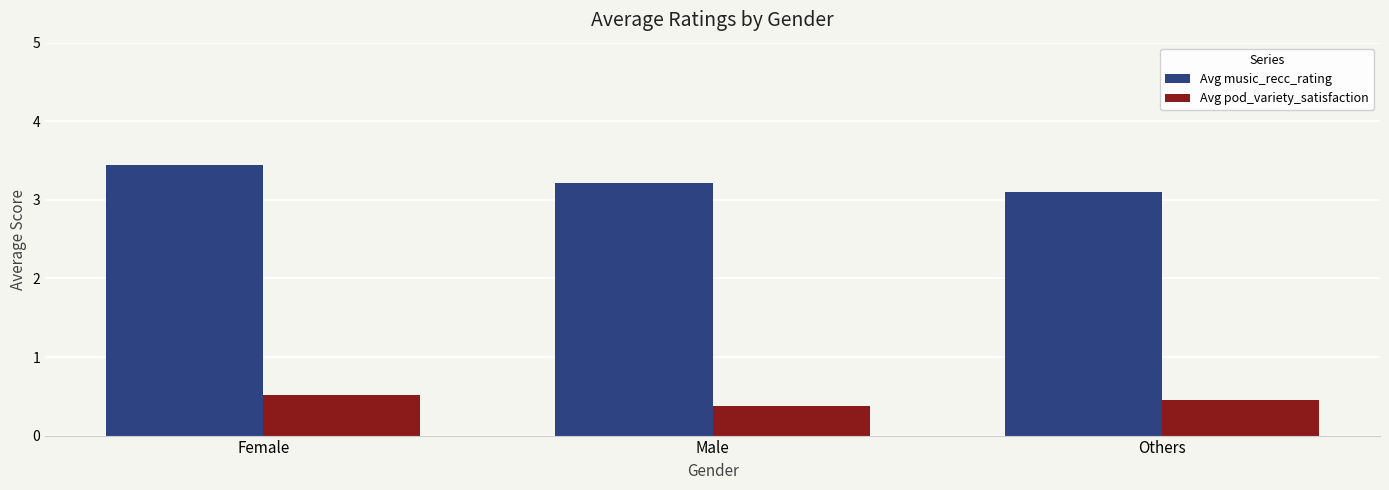

Count the number of data series in this chart.

2